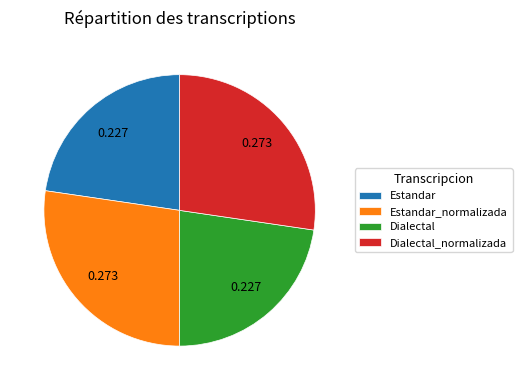

Approximately how many times larger is the value at Dialectal compared to Estandar?

1.0